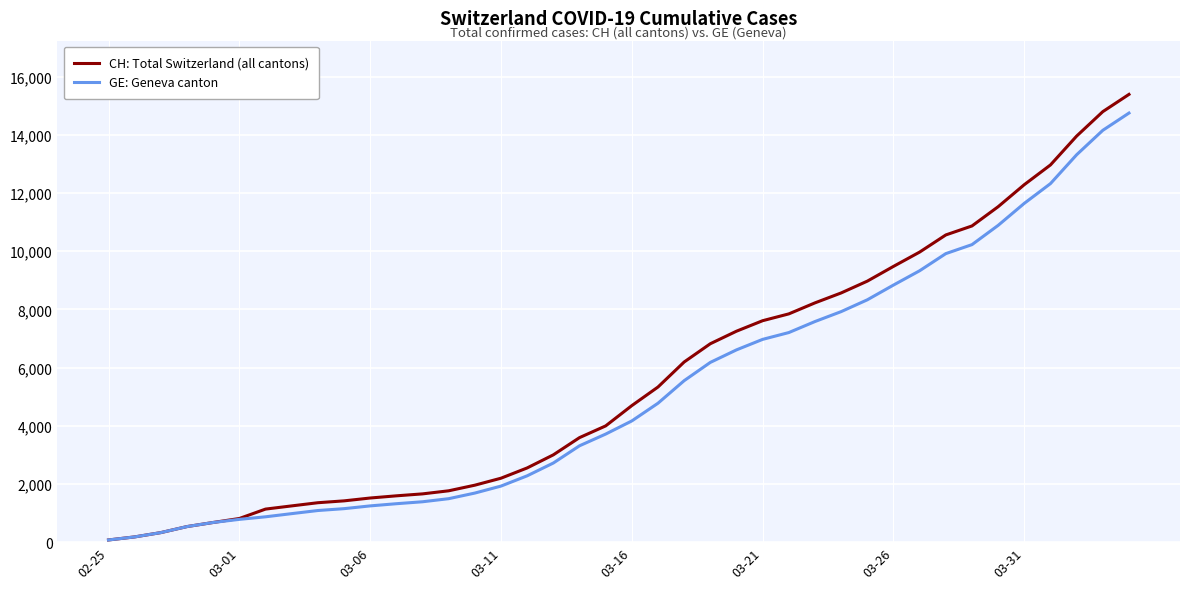

Which series has the widest spread of values?

CH: Total Switzerland (all cantons)